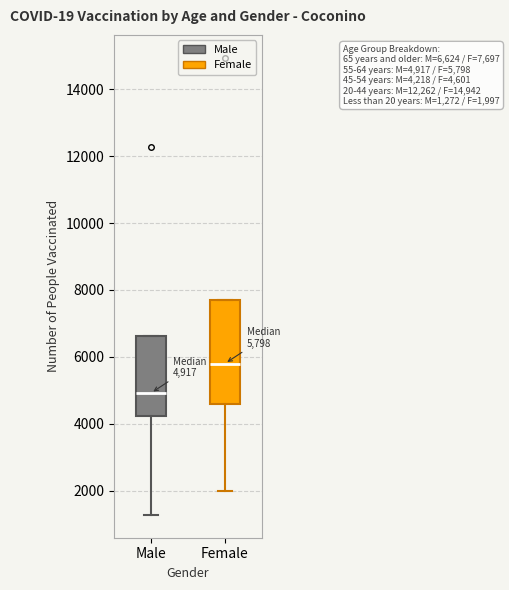

Comparing the boxes themselves (not the whiskers), which one is the tallest?

Female